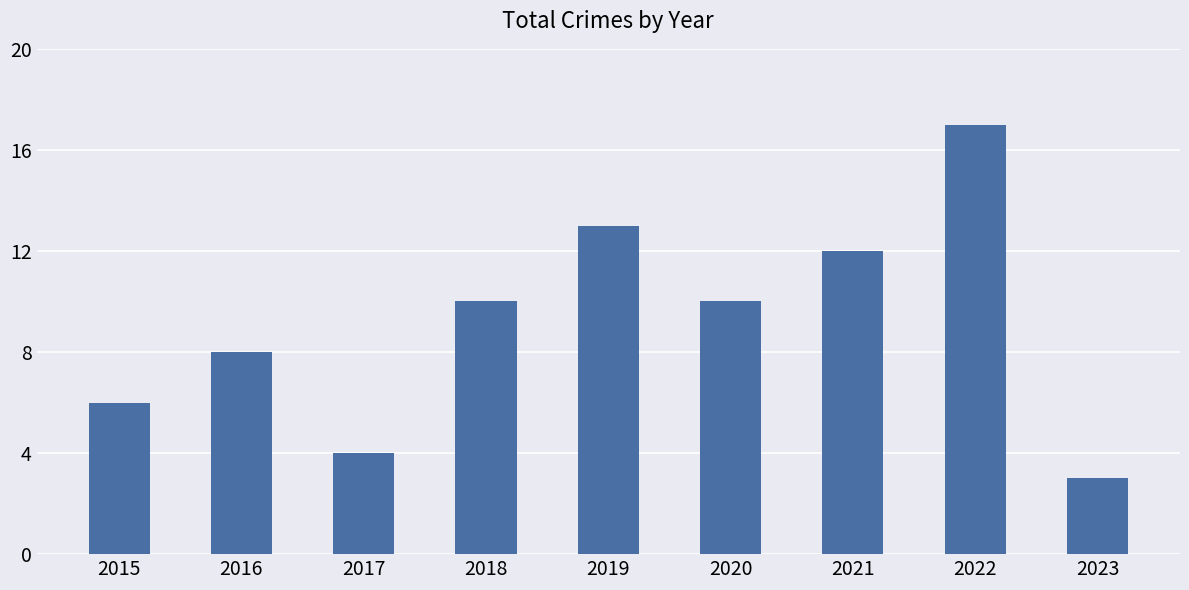

What is the change in value from 2019 to 2021?

-1